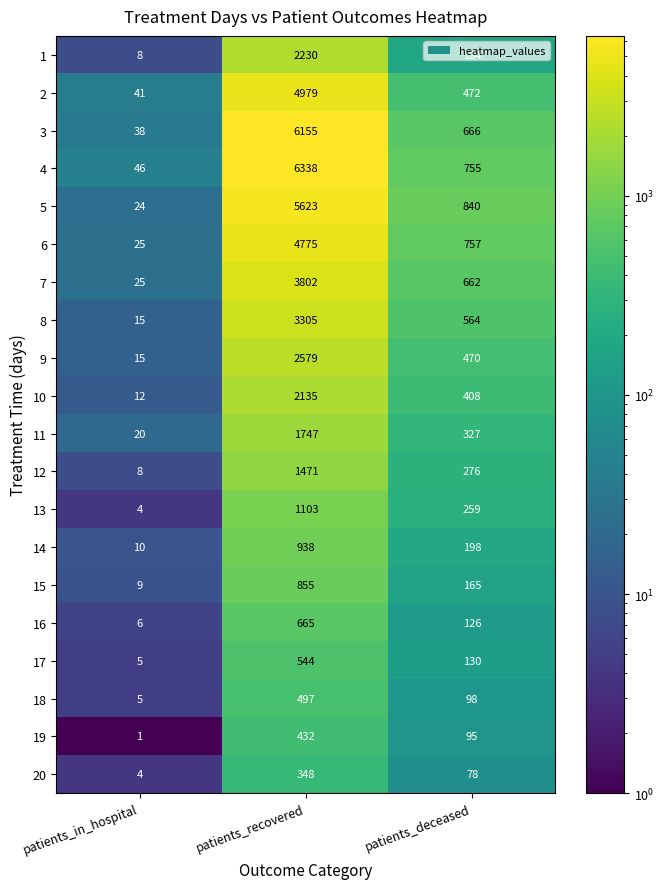

List the series in order of their peak value, lowest first.

20, 19, 18, 17, 16, 15, 14, 13, 12, 11, 10, 1, 9, 8, 7, 6, 2, 5, 3, 4